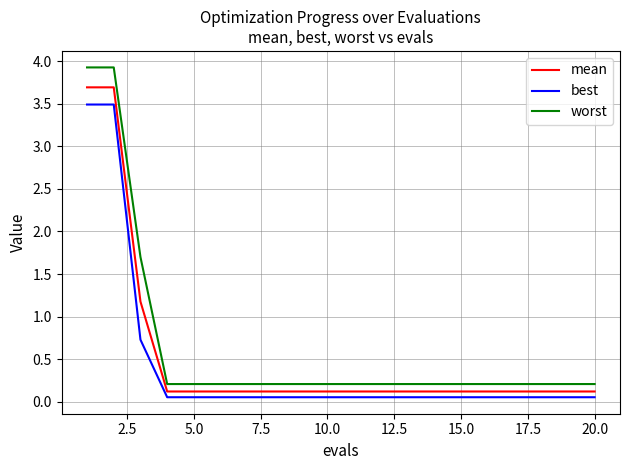

Does the chart display data point markers on the line(s)?

No